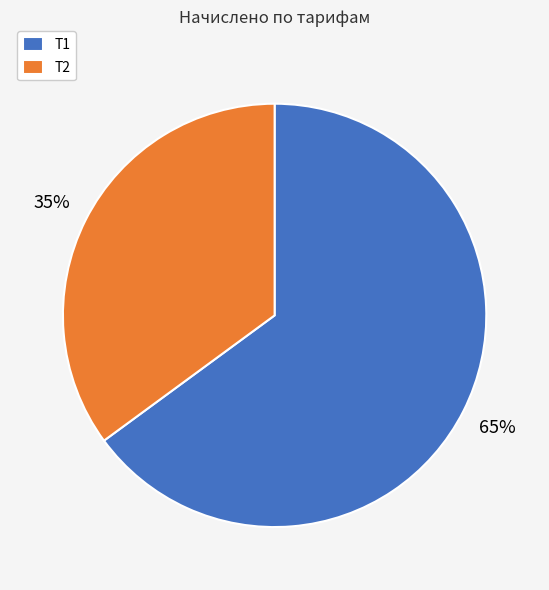

Do Т2 and Т1 together represent more than half of the pie?

Yes